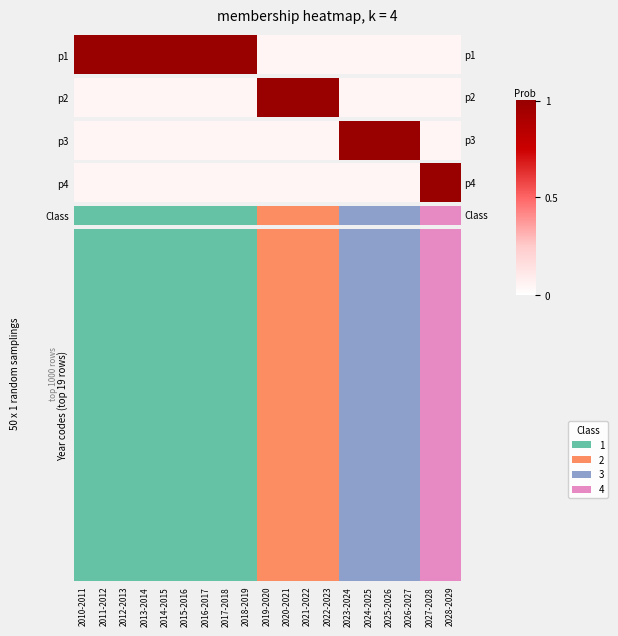

True or false: the data shows 0.1 at 2023-2024.

False